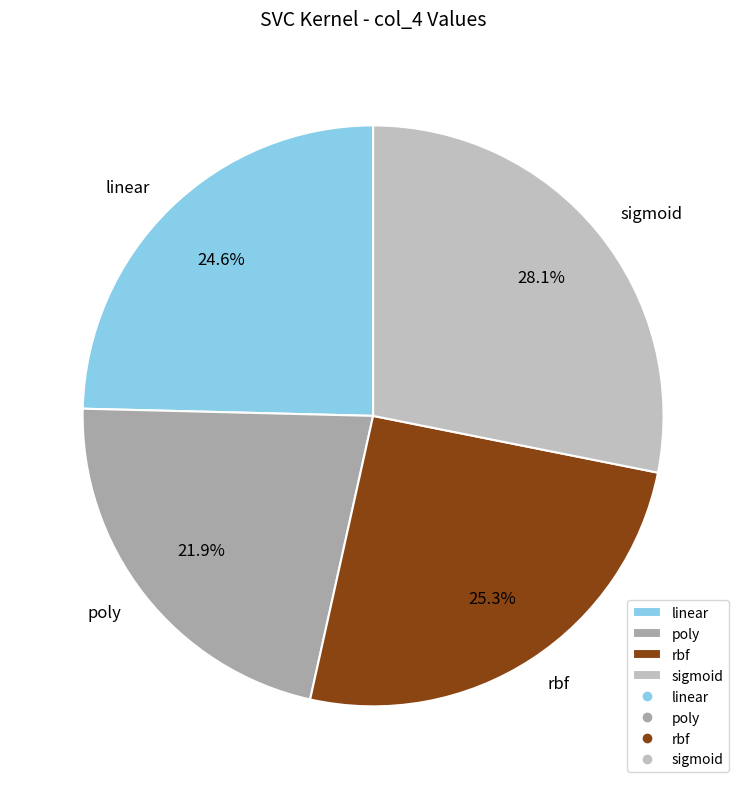

What percentage do sigmoid and rbf together represent?

53.5%